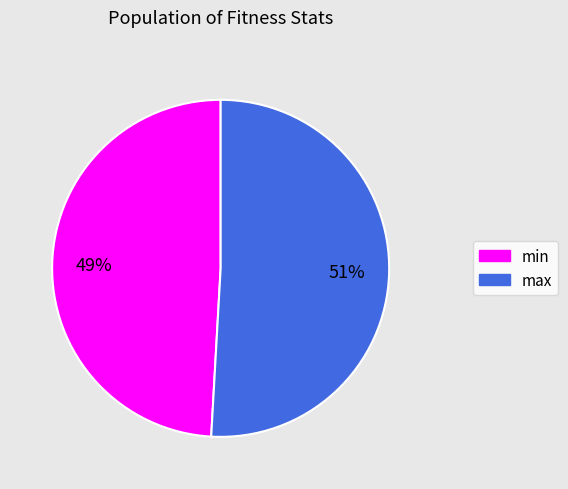

Count the number of slices in the pie.

2